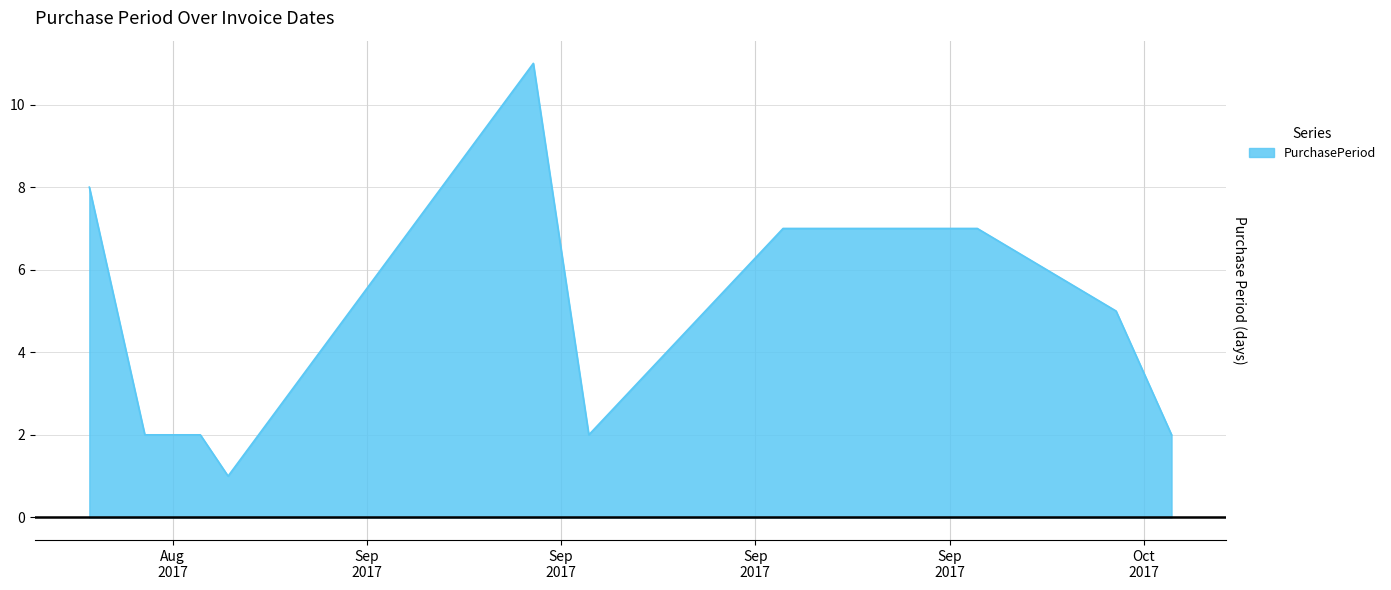

What is the greatest value displayed?

11